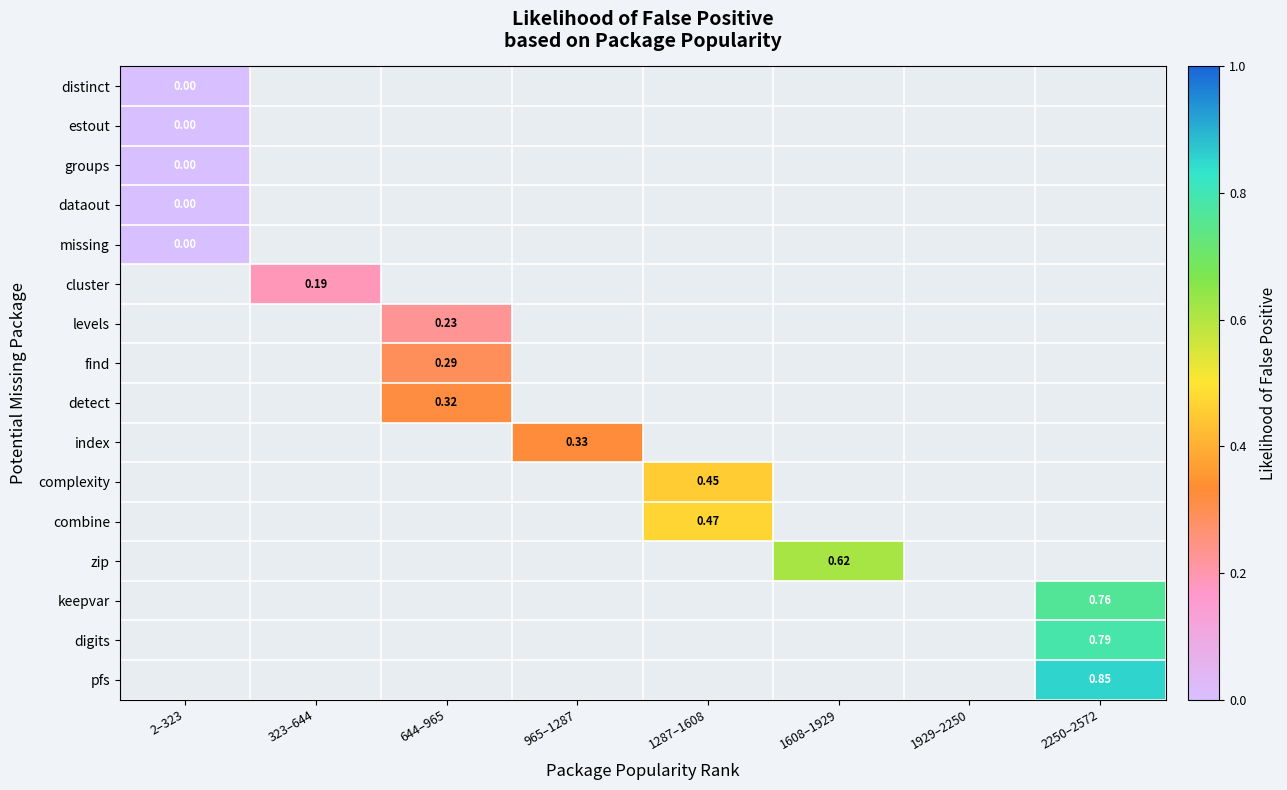

At which label does complexity first exceed 0?

1287–1608